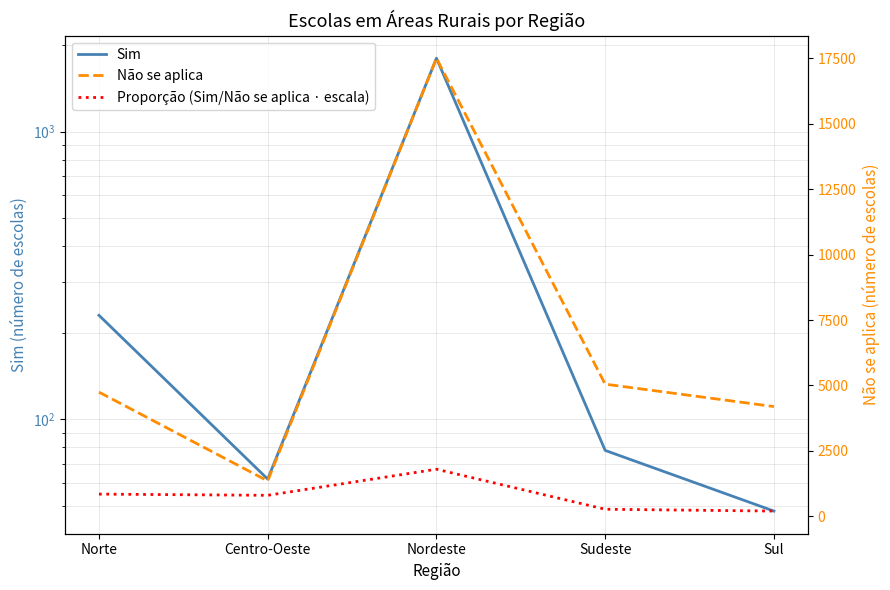

Is the value of Não se aplica at Norte greater than the value of Sim at Nordeste?

Yes